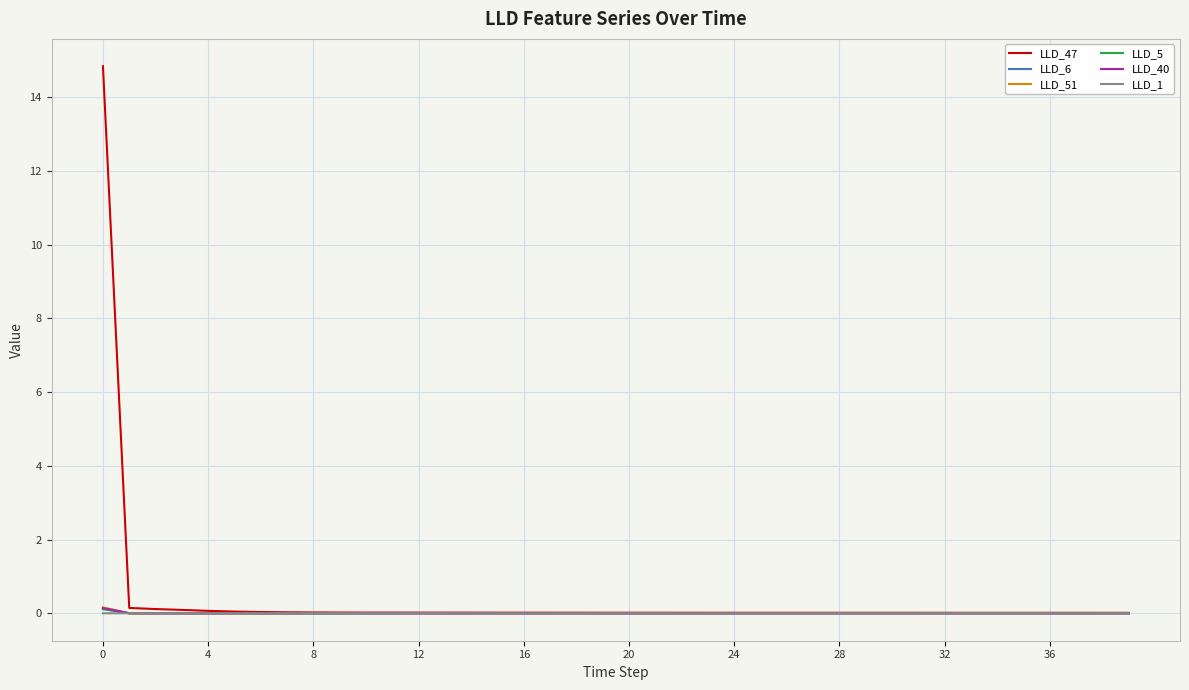

What is the maximum value shown in the chart?

14.8